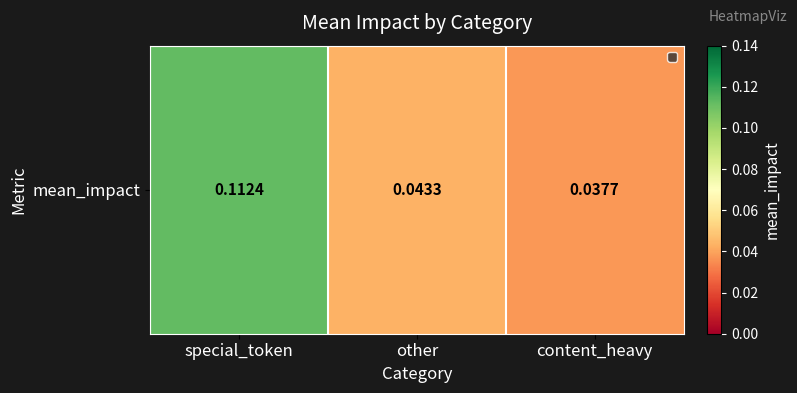

How many categories are shown in the chart?

3